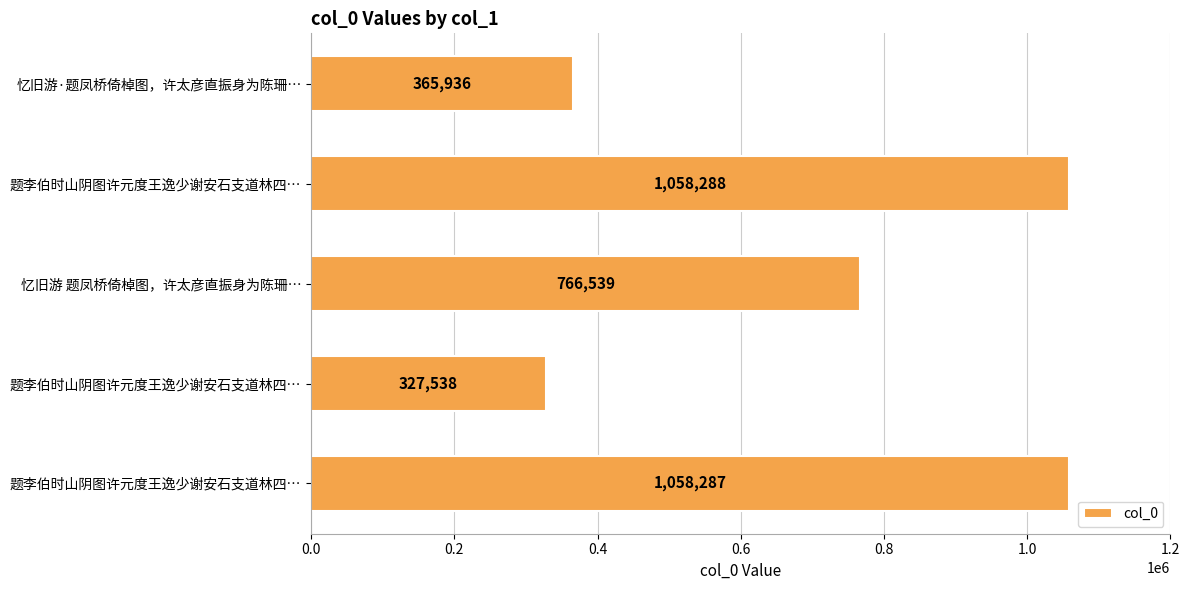

How many bars are there in total?

5